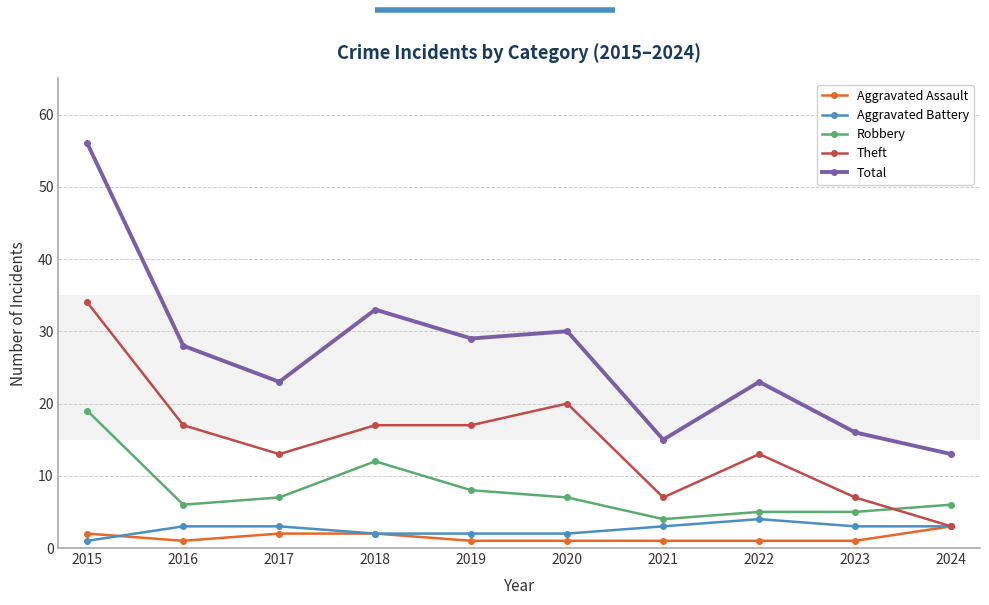

Which series has the largest range (max minus min)?

Total